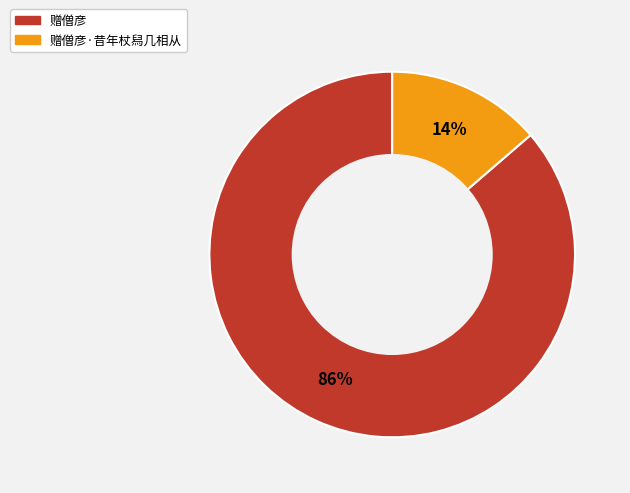

Is there a majority slice in this chart?

Yes